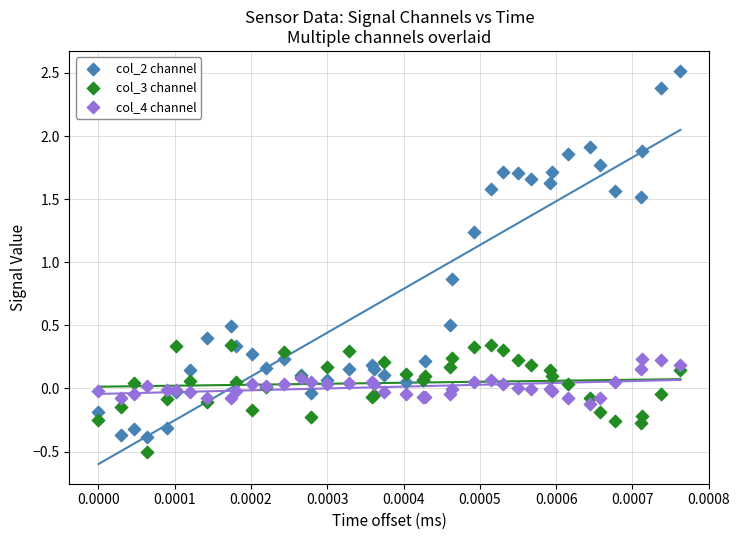

What are all the series names shown in the legend?

col_2 channel, col_3 channel, col_4 channel